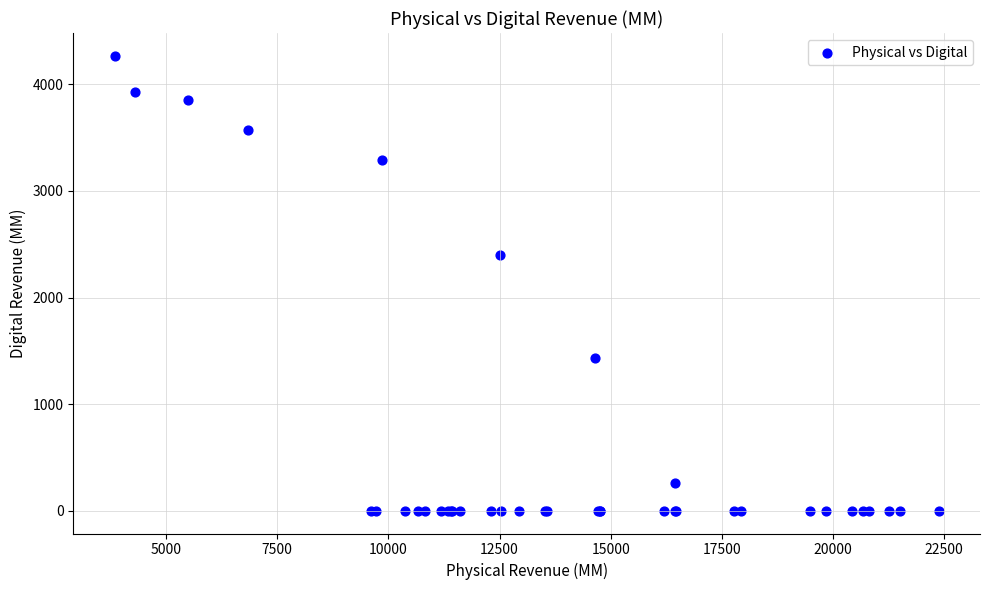

What Y value in the scatter plot is closest to 2133?

2397.9